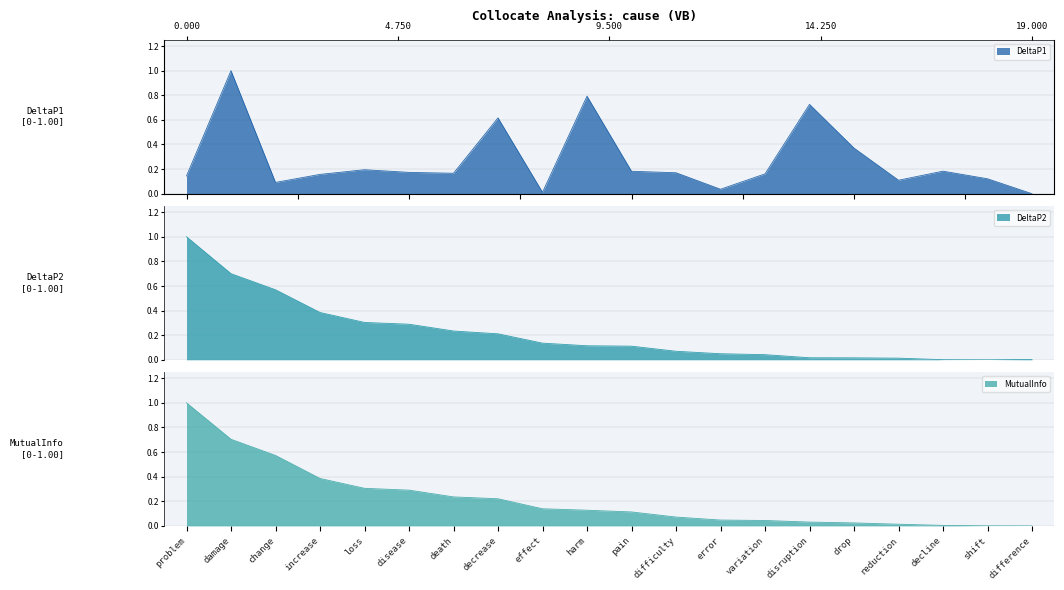

What is the maximum value for DeltaP2?

1.0